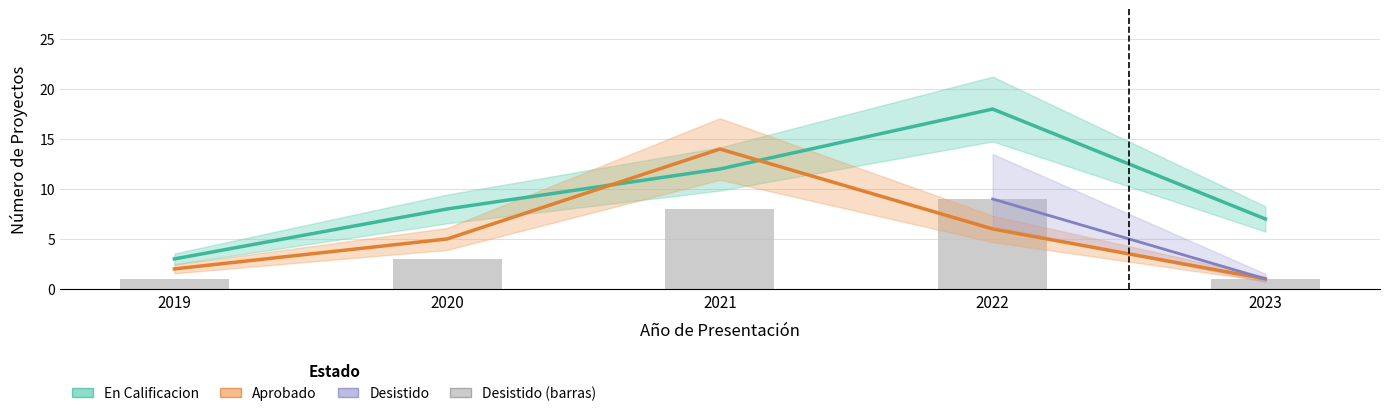

Between 2021 and 2019, which is larger?

2021